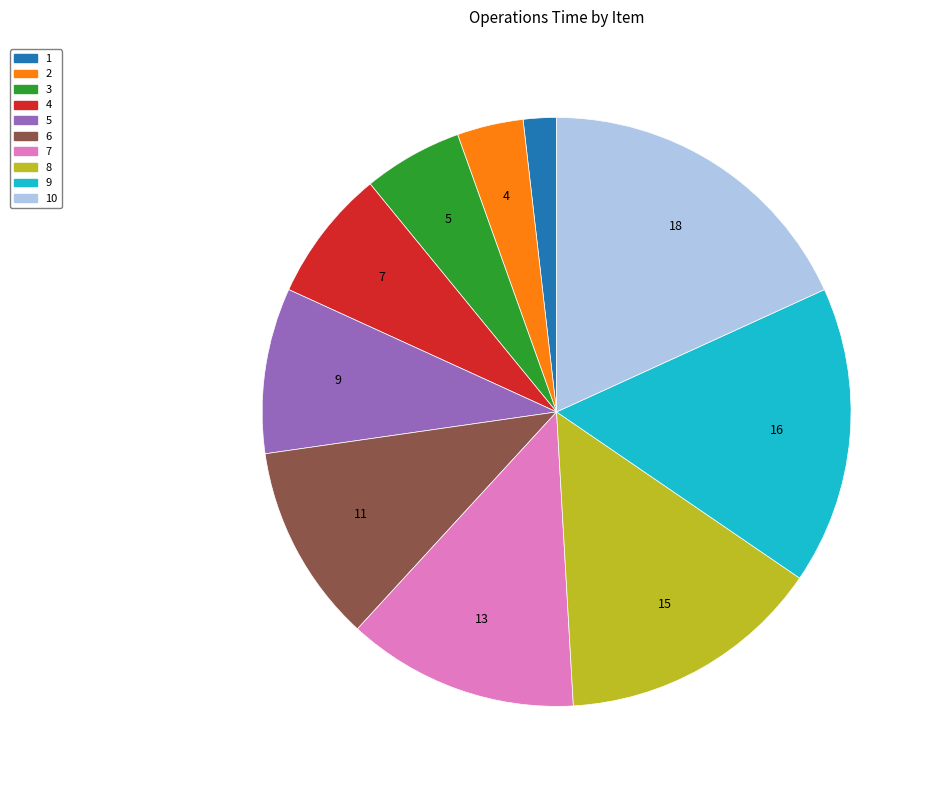

Is there a majority slice in this chart?

No